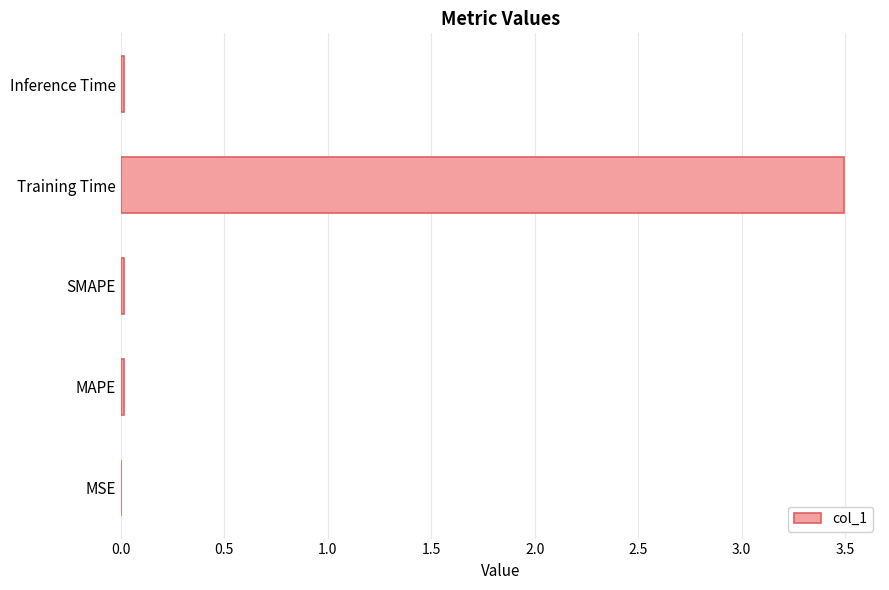

Between Training Time and SMAPE, which is larger?

Training Time